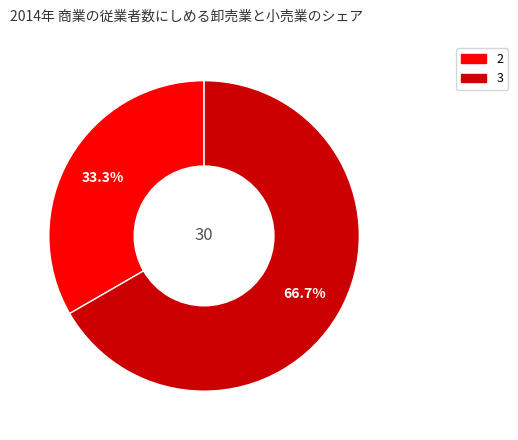

Count the number of slices in the pie.

2